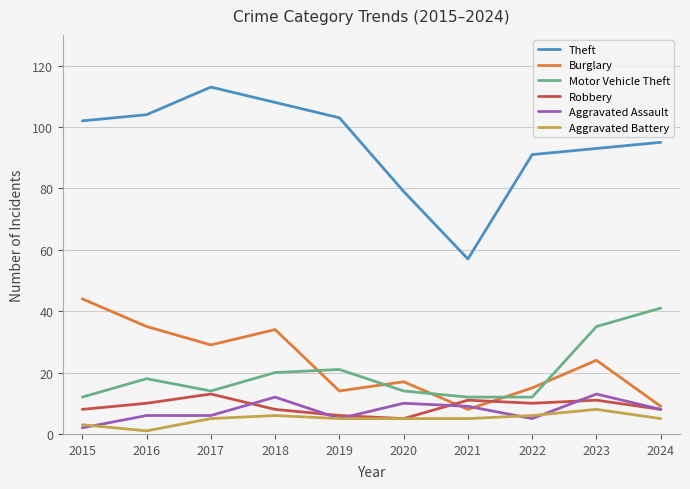

Which series has the largest total across all categories?

Theft